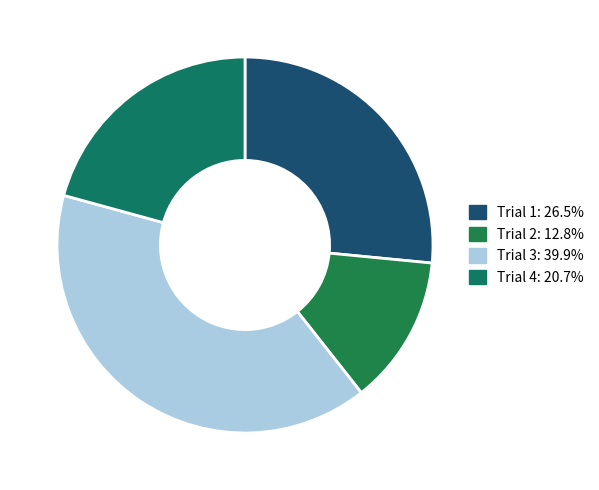

How many segments does this pie chart have?

4